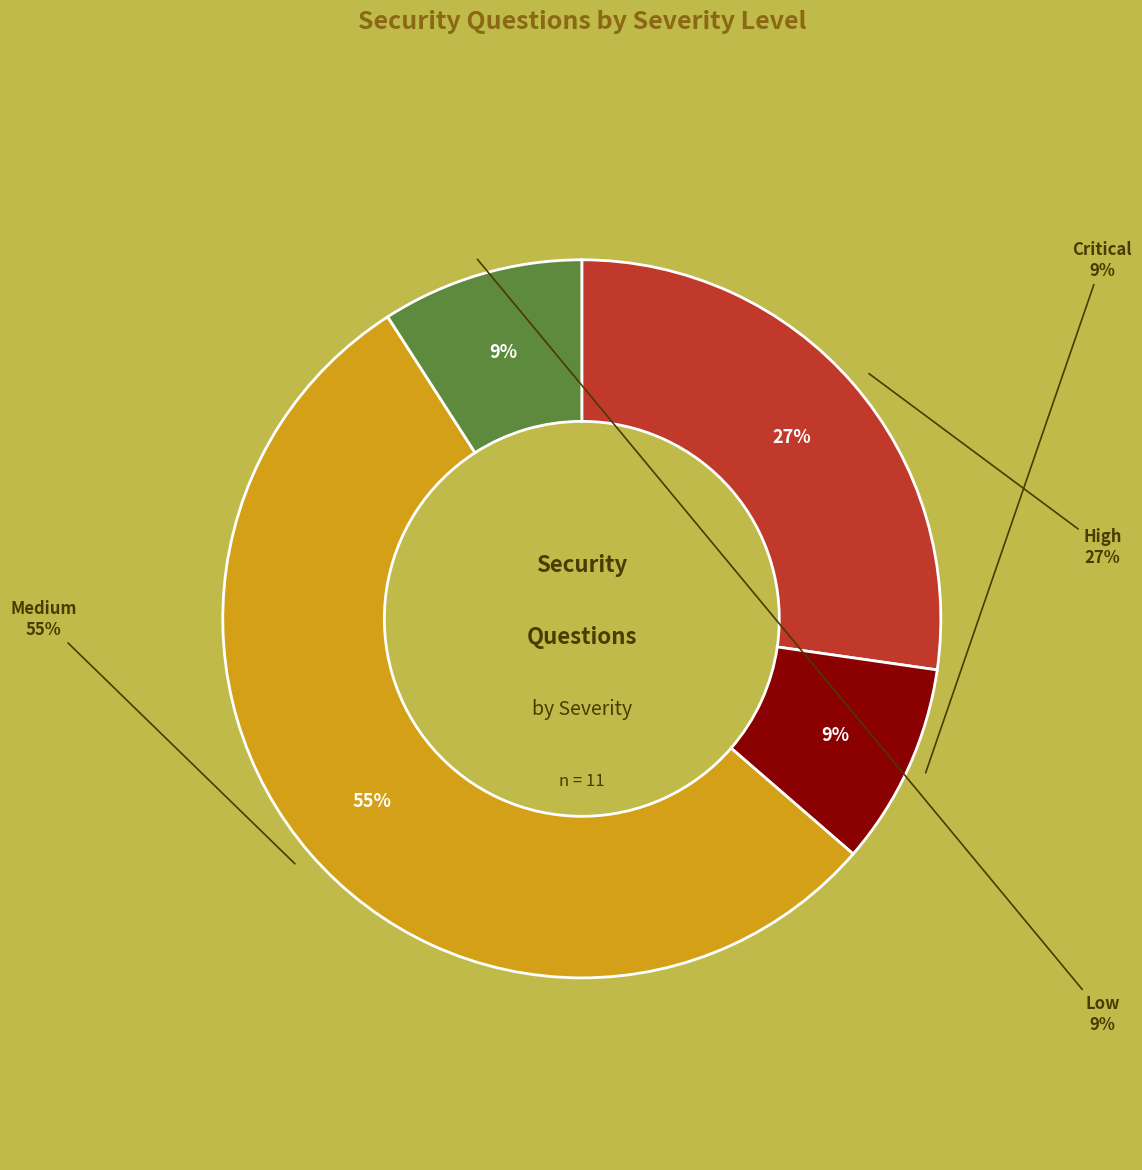

What is the ratio of the value at High to the value at Medium?

0.5